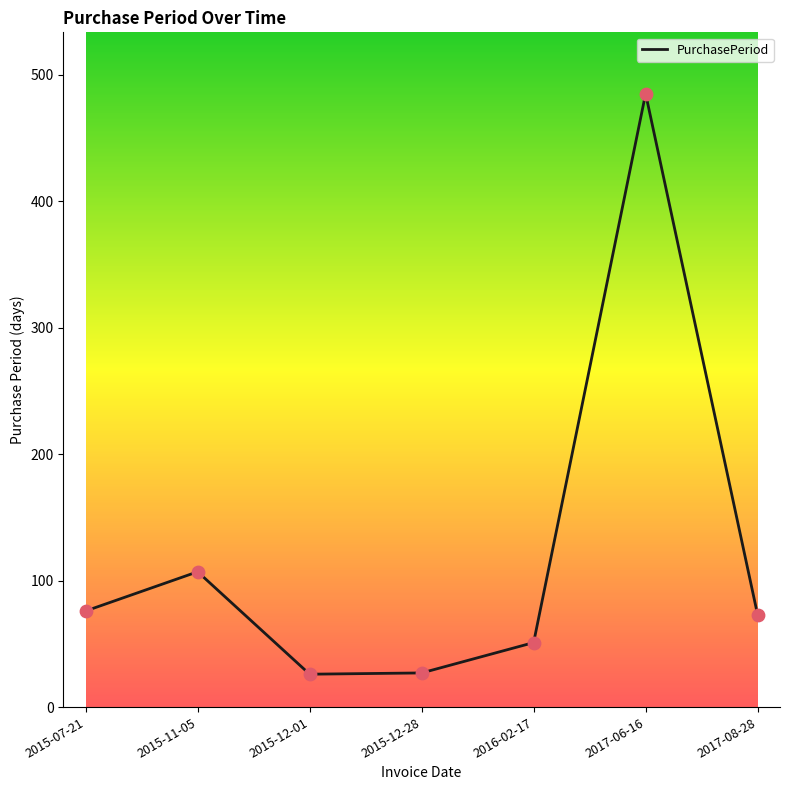

What is the change in value from 2015-11-05 to 2015-12-01?

-81